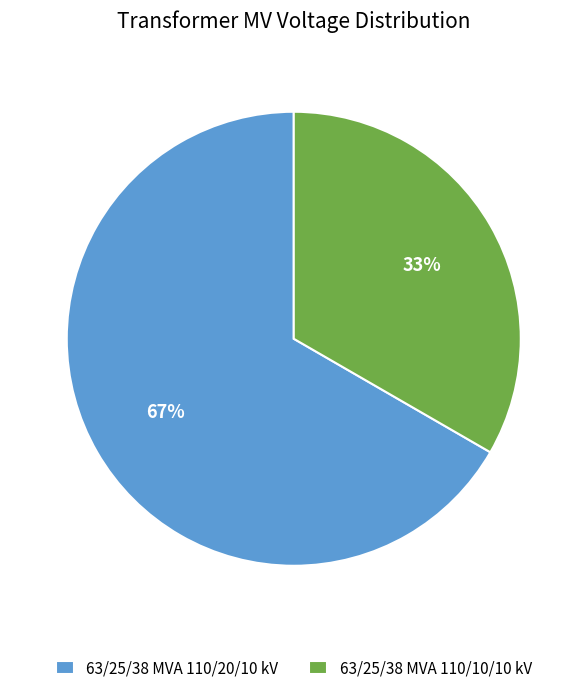

The 63/25/38 MVA 110/20/10 kV slice represents 67% of the pie. True or false?

True